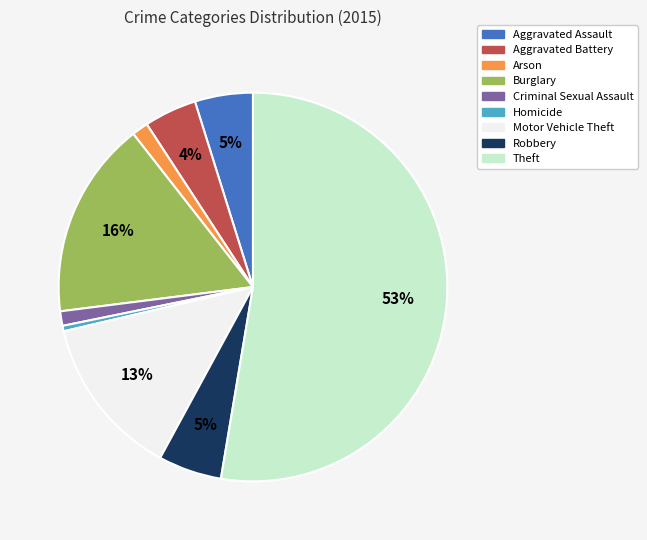

Is the sum of Burglary and Theft greater than half?

Yes